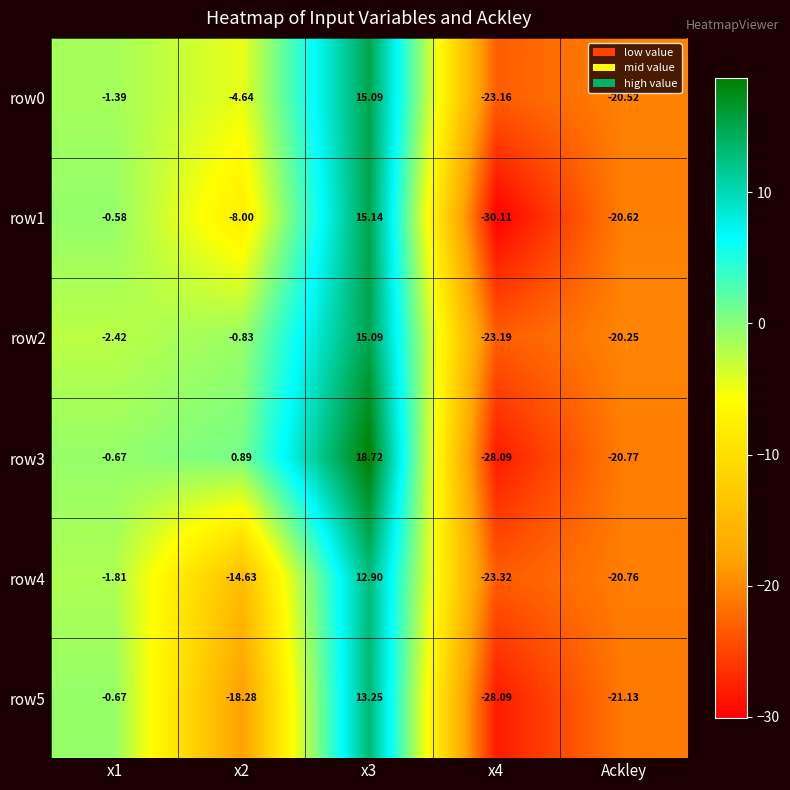

Is the value of row5 at x2 greater than the value of row0 at Ackley?

Yes